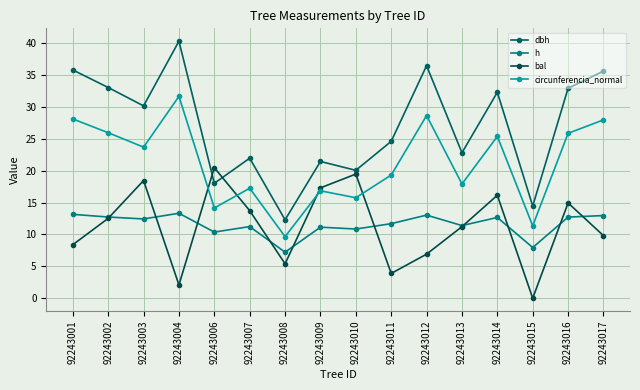

Which series ends up on top after the final intersection of bal and h?

h